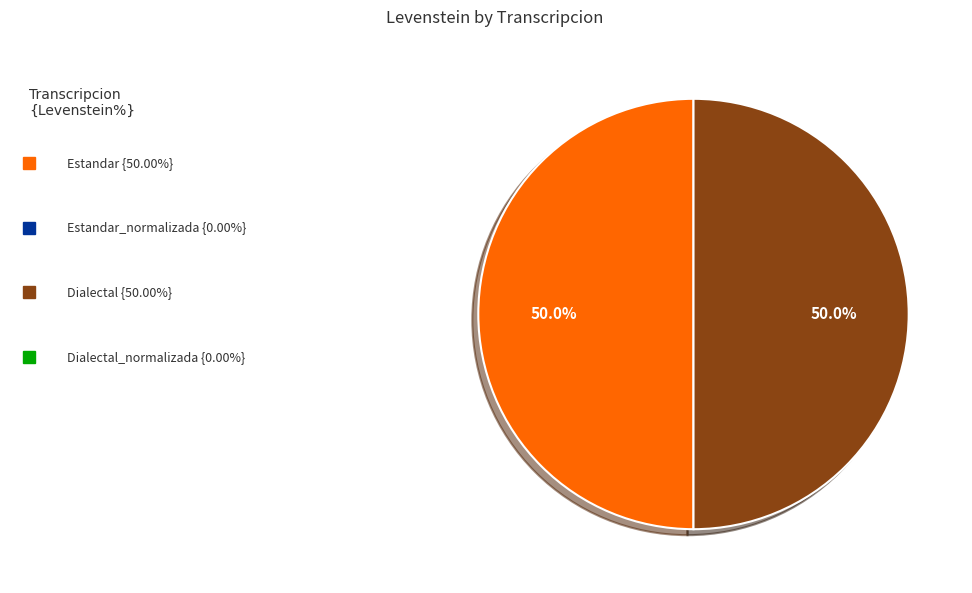

How many segments does this pie chart have?

2